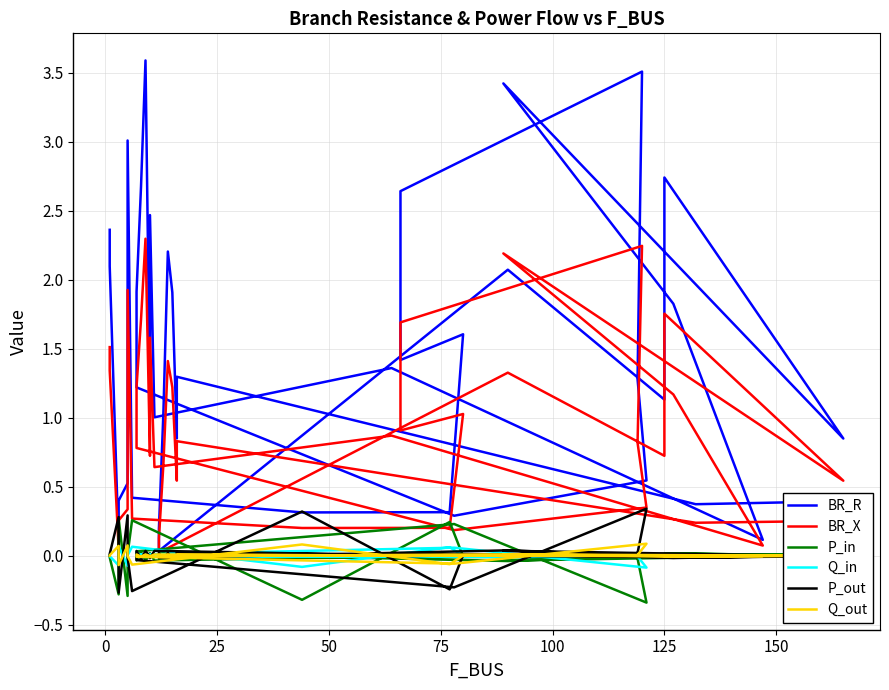

What is the average value of the BR_R series?

1.4